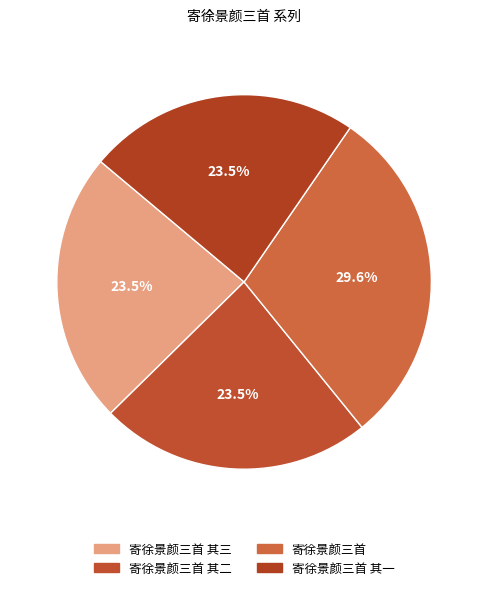

Rank the categories by value from lowest to highest.

寄徐景颜三首 其一, 寄徐景颜三首 其二, 寄徐景颜三首 其三, 寄徐景颜三首